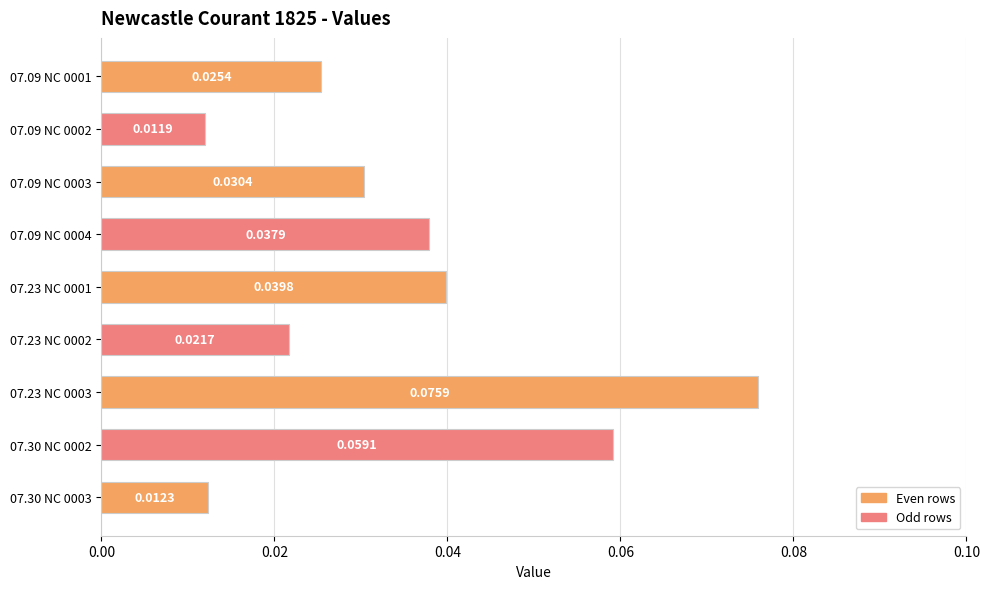

Rank the categories by value from lowest to highest.

07.09 NC 0002, 07.30 NC 0003, 07.23 NC 0002, 07.09 NC 0001, 07.09 NC 0003, 07.09 NC 0004, 07.23 NC 0001, 07.30 NC 0002, 07.23 NC 0003